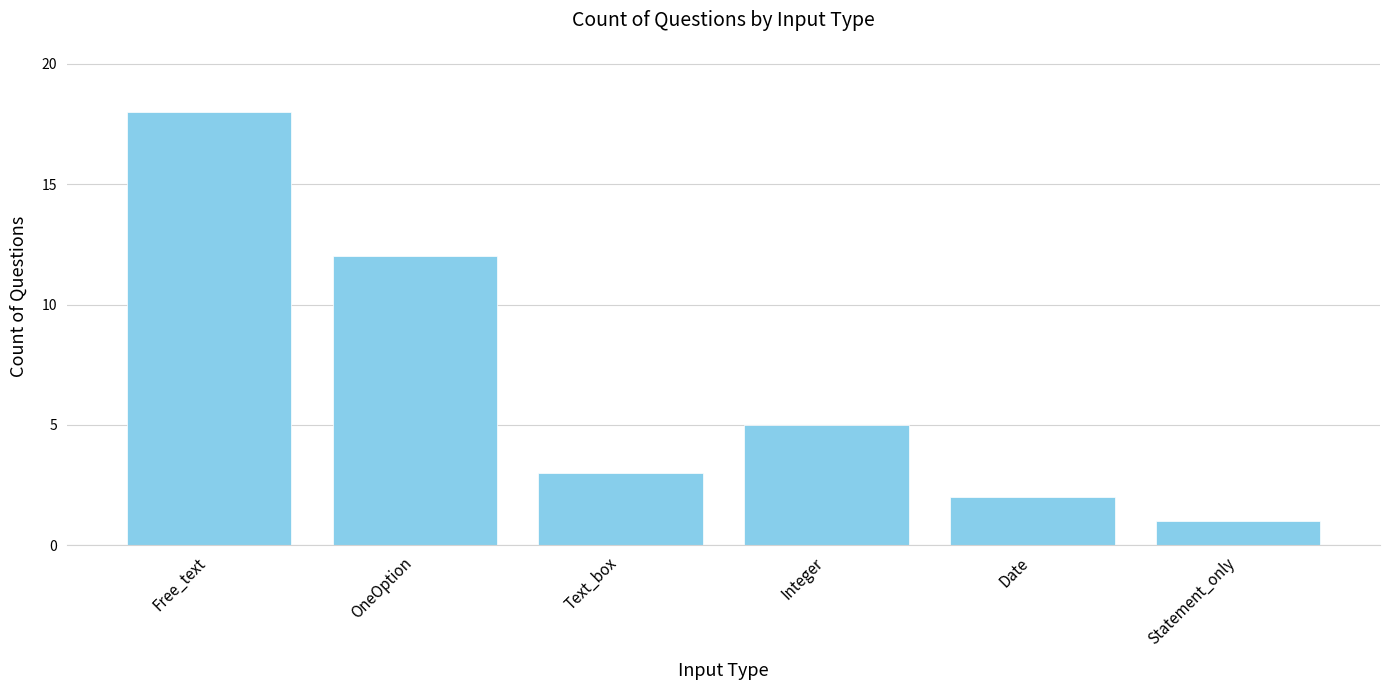

Between OneOption and Text_box, which is larger?

OneOption